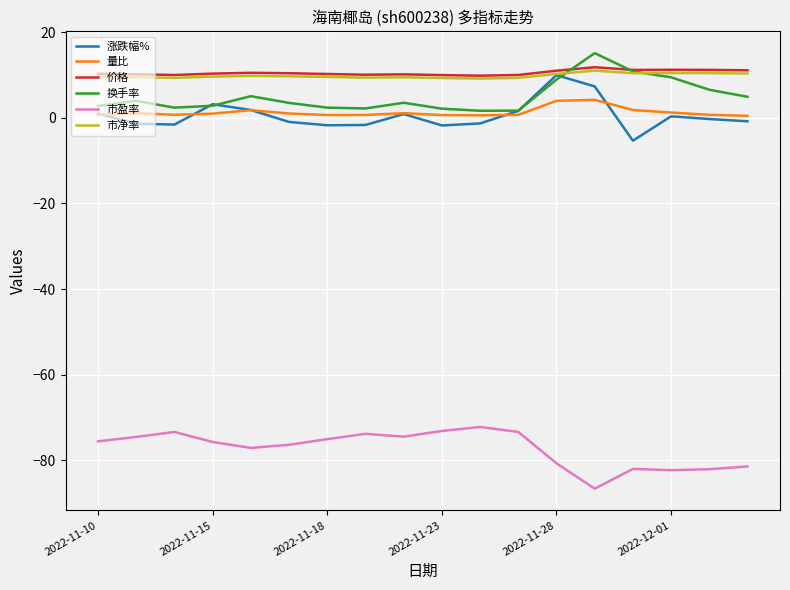

What is the lowest value of the 涨跌幅% series?

-5.3